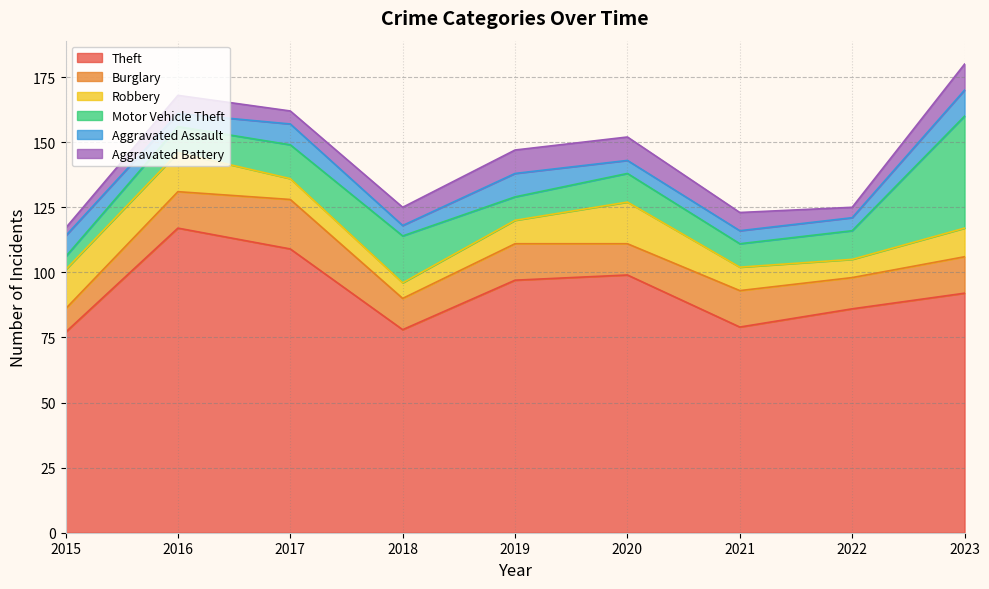

At which category is the sum across all series the highest?

2023